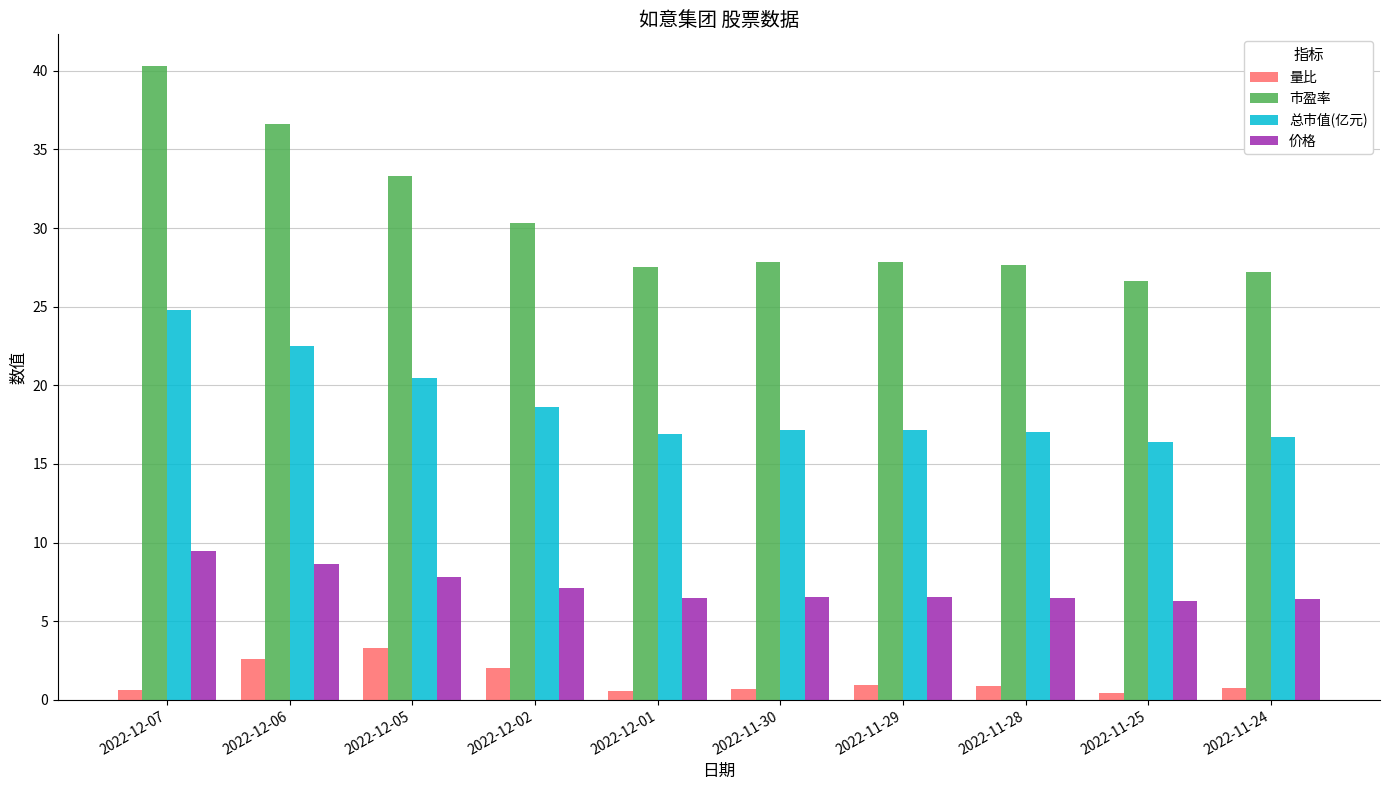

At which category is the sum across all series the highest?

2022-12-07